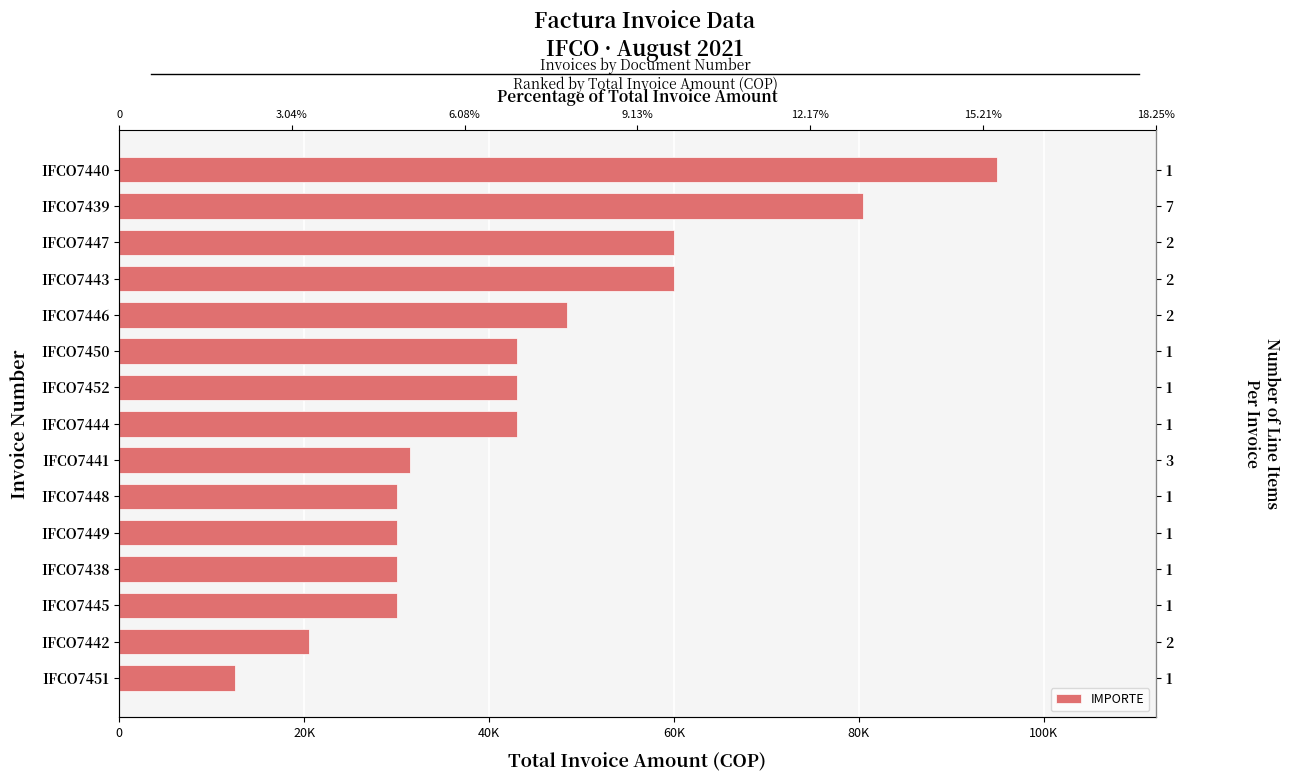

Reading left to right, what are all the values shown in this chart?

12500	20500	30000	30000	30000	30000	31500	43000	43000	43000	48400	60000	60000	80500	95000